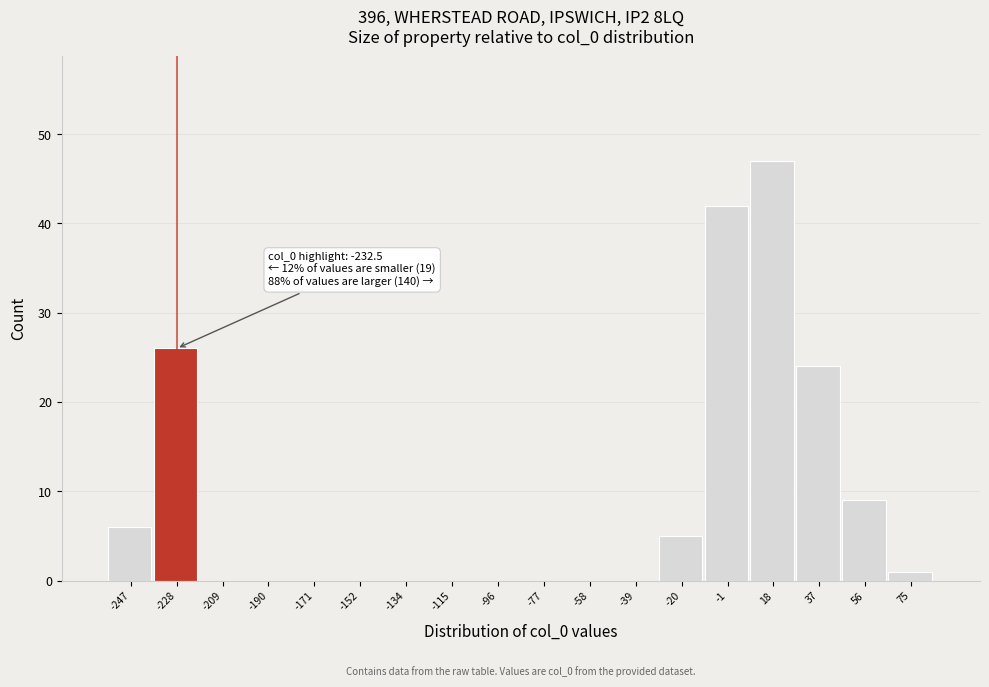

Over which range of the x-axis is the bar tallest?

8 to 28